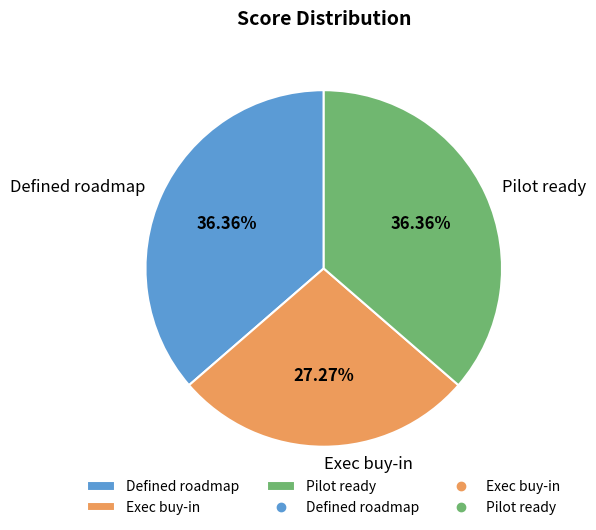

To the nearest percent, what is the difference between the Exec buy-in and Pilot ready slice percentages?

9%